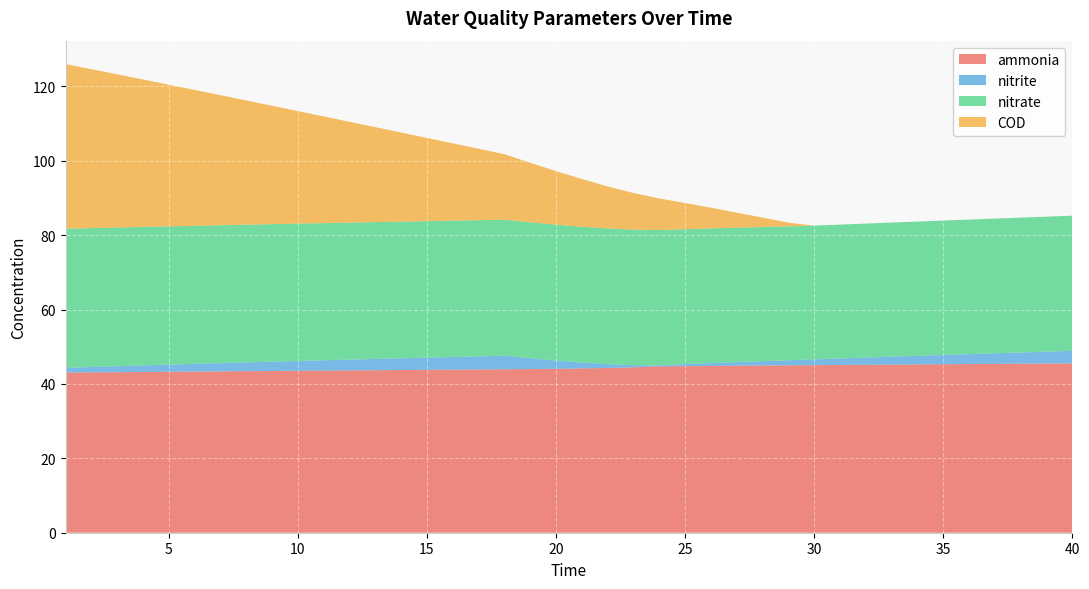

Read the ammonia value at 17.

43.9